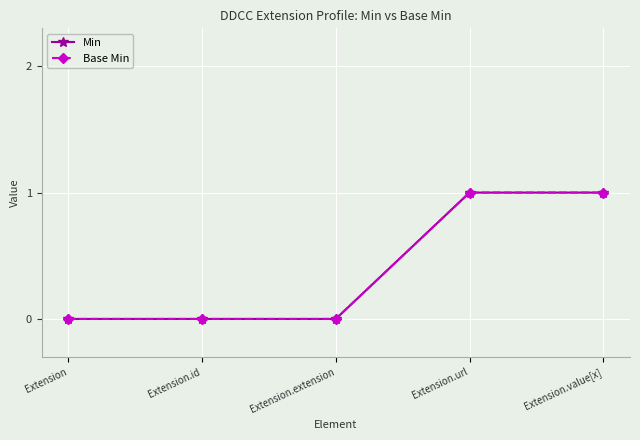

Which series has the largest total across all categories?

Min